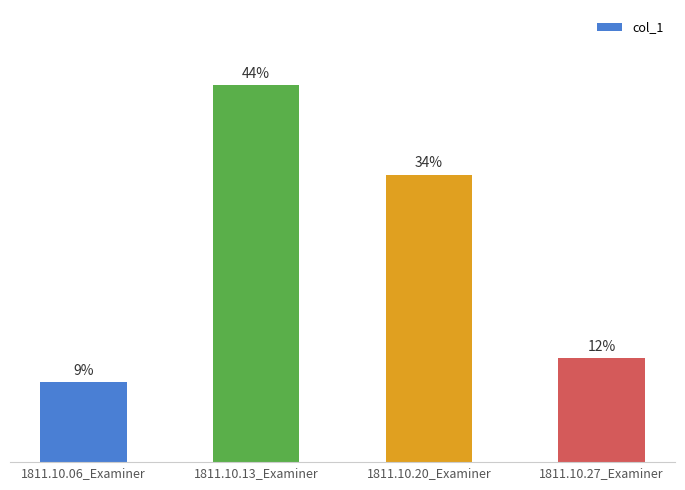

Are the bars horizontal?

No